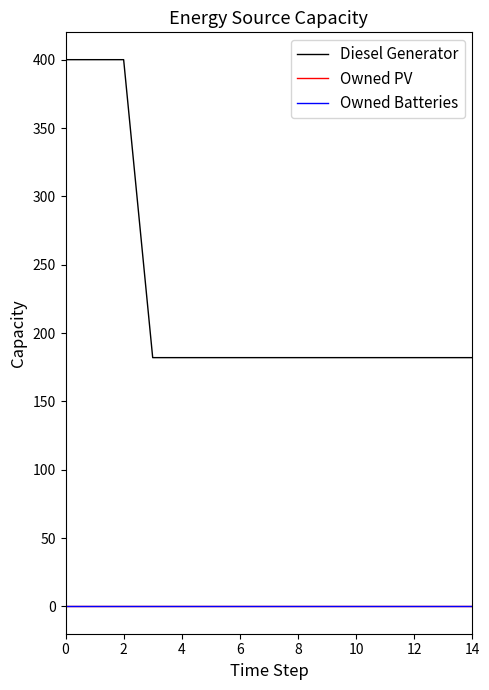

Does the chart have visible grid lines?

No